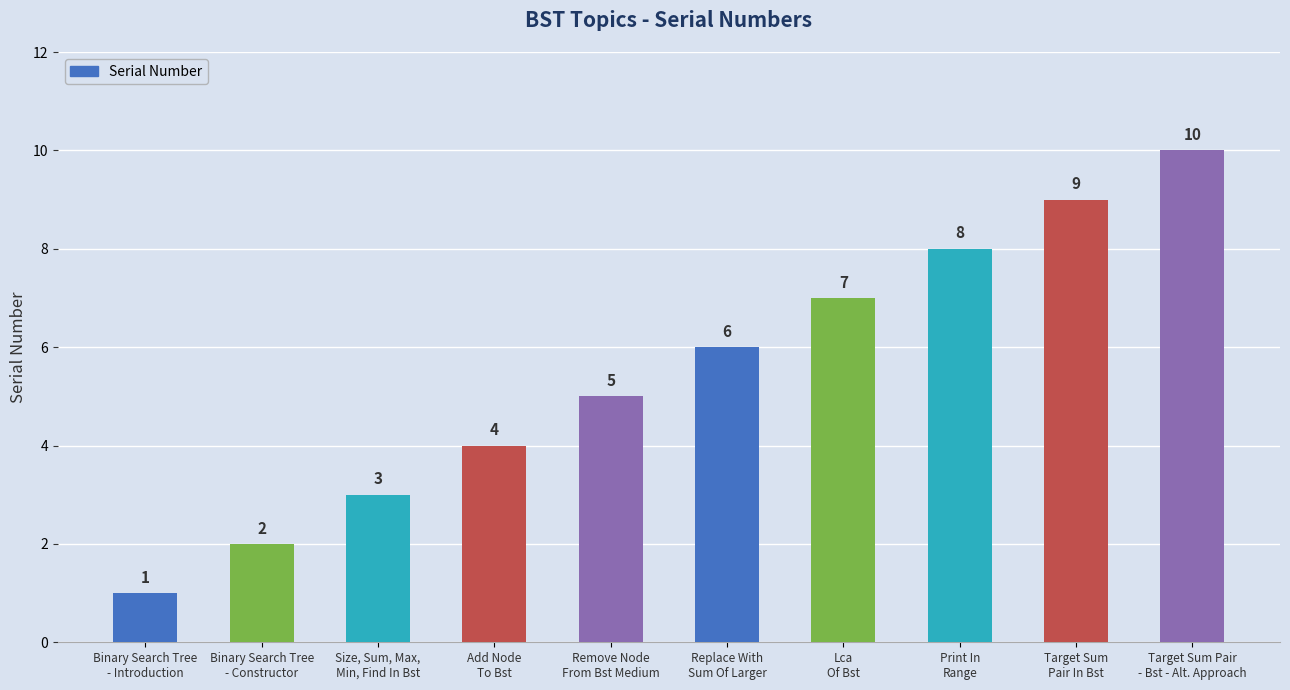

What is the difference between the maximum and minimum values?

9